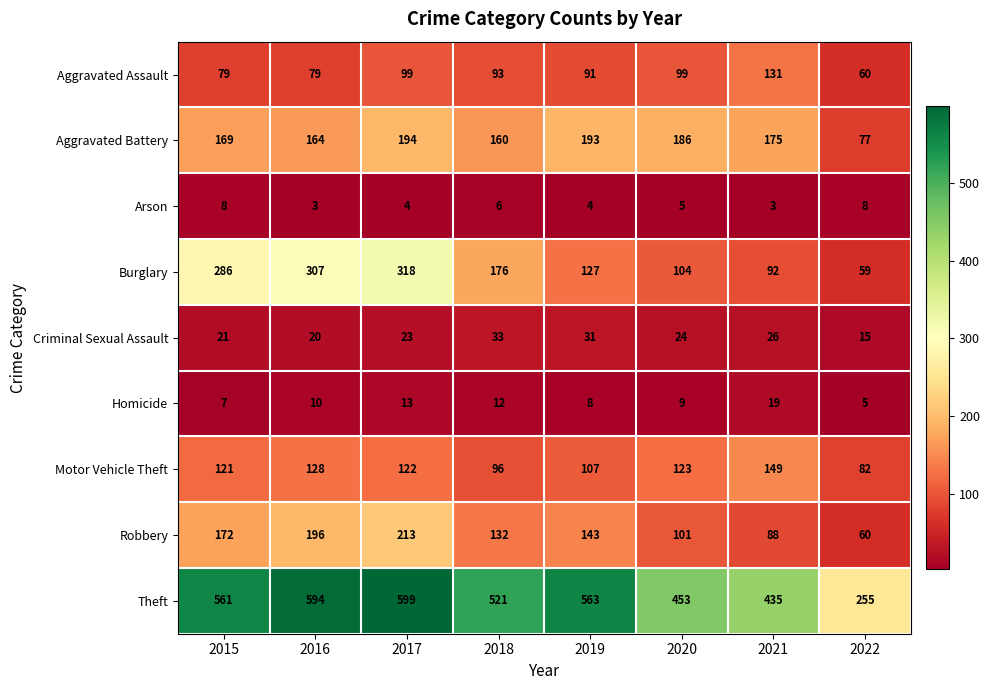

What is the total value across all series at 2021?

1118